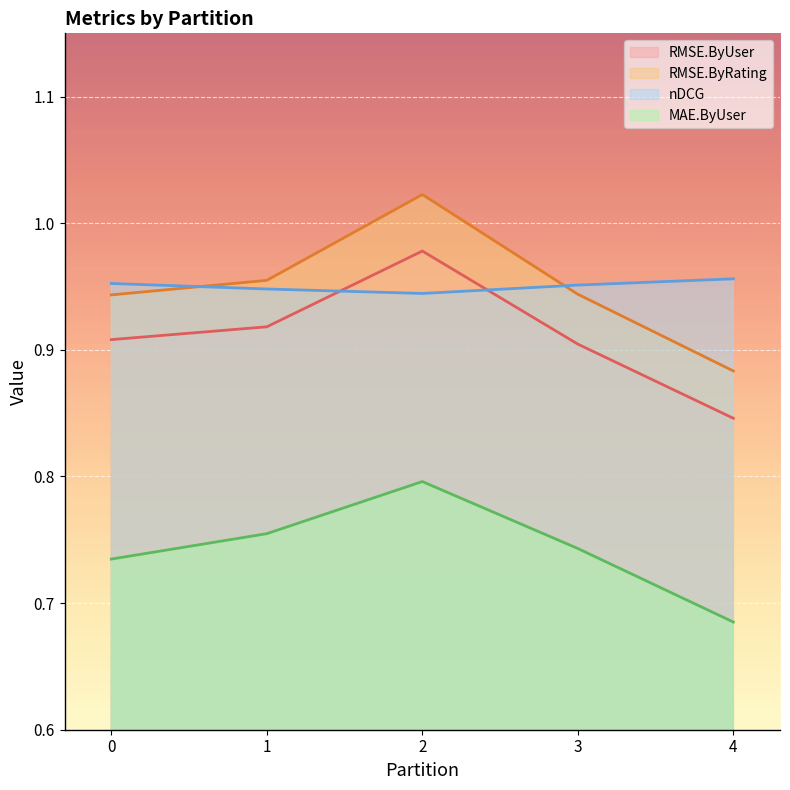

Is the value of nDCG at 4 greater than the value of MAE.ByUser at 3?

Yes